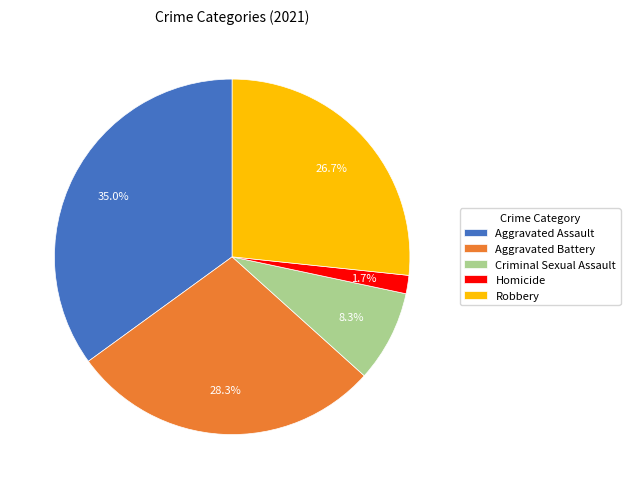

To the nearest percent, what is the difference between the largest and smallest slice percentages?

33%